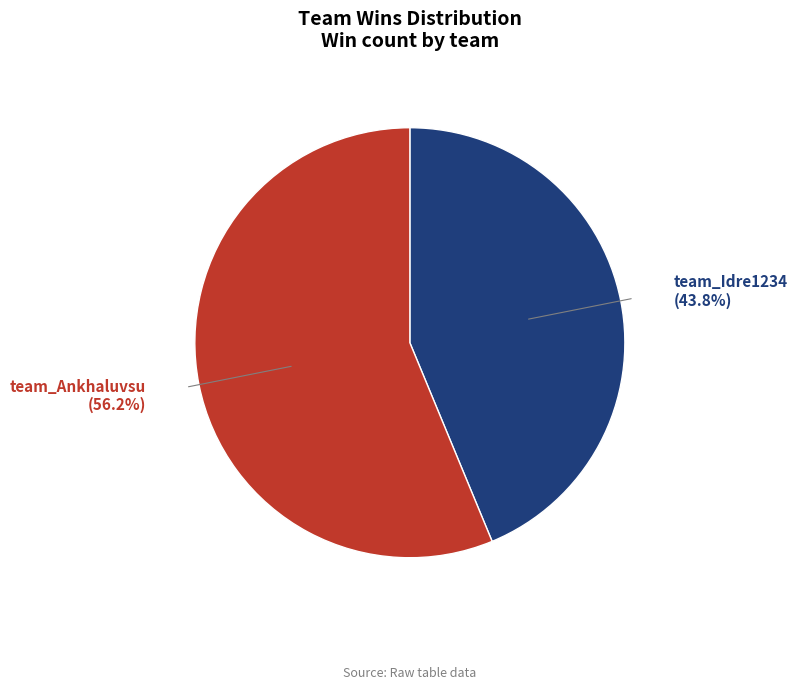

Which has a higher value, team_Ankhaluvsu (56.2%) or team_Idre1234 (43.8%)?

team_Ankhaluvsu (56.2%)